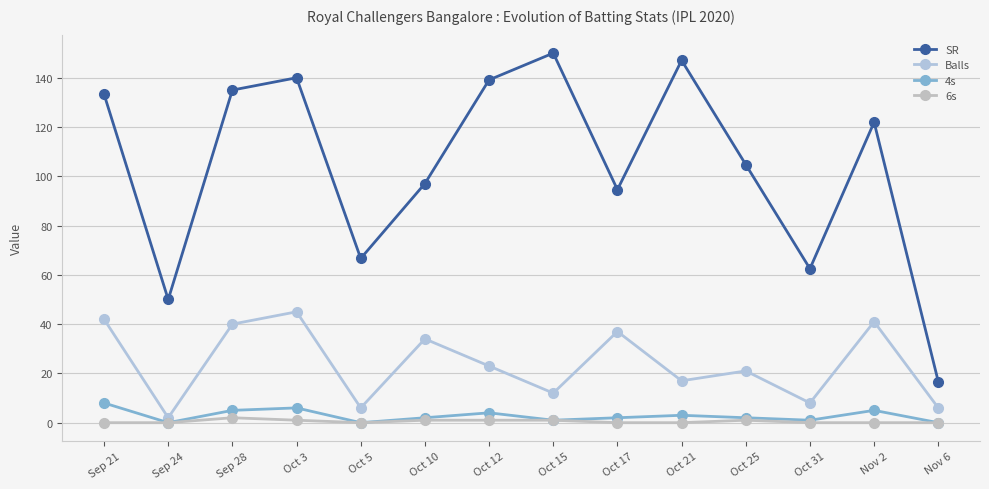

Is this an area chart (filled region under the line)?

No